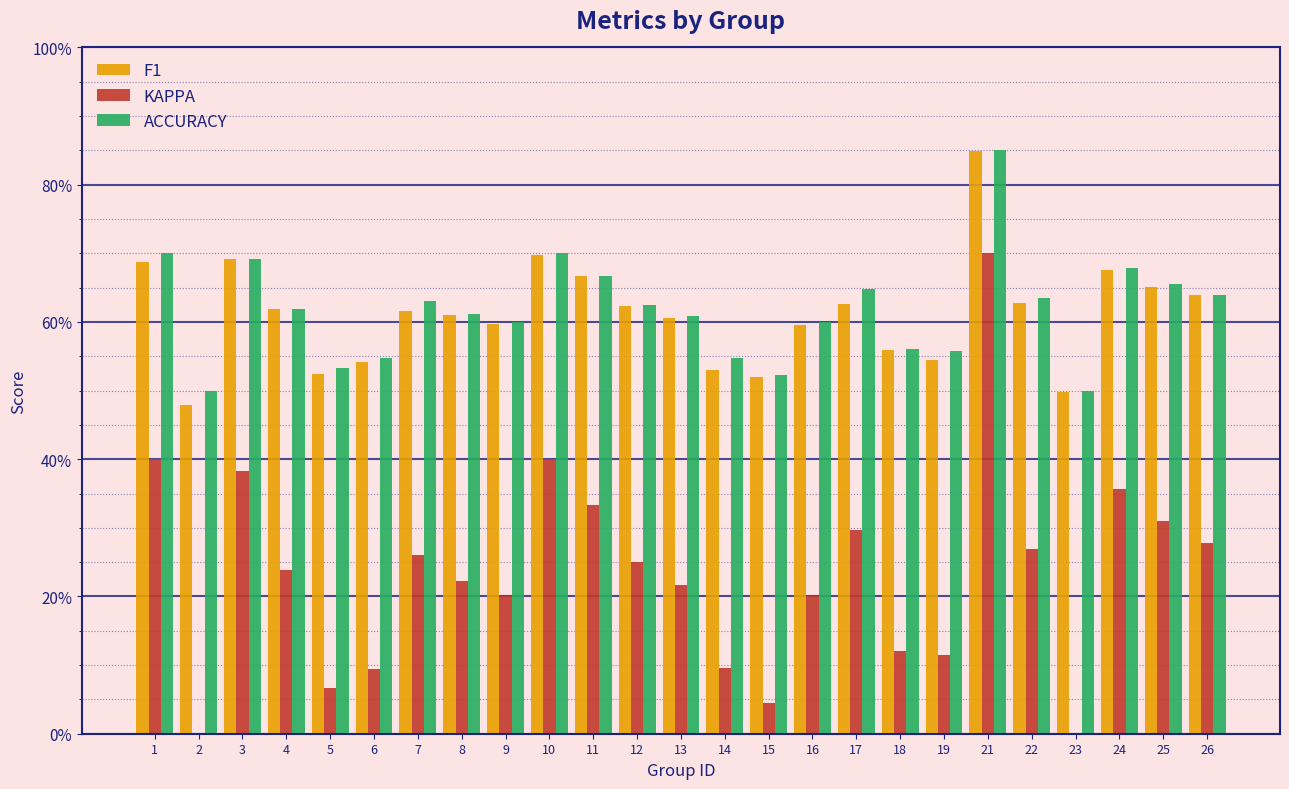

What are all the series names shown in the legend?

F1, KAPPA, ACCURACY